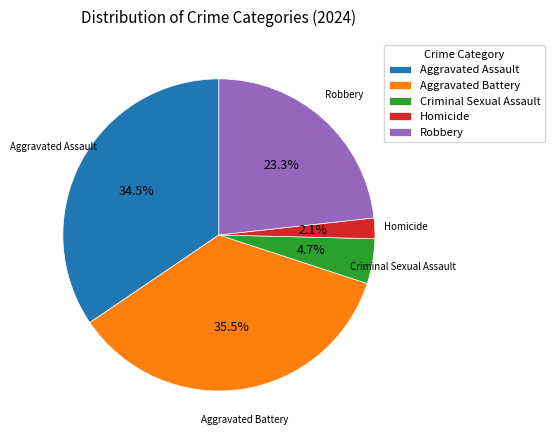

What portion of the pie excludes Criminal Sexual Assault?

95.3%